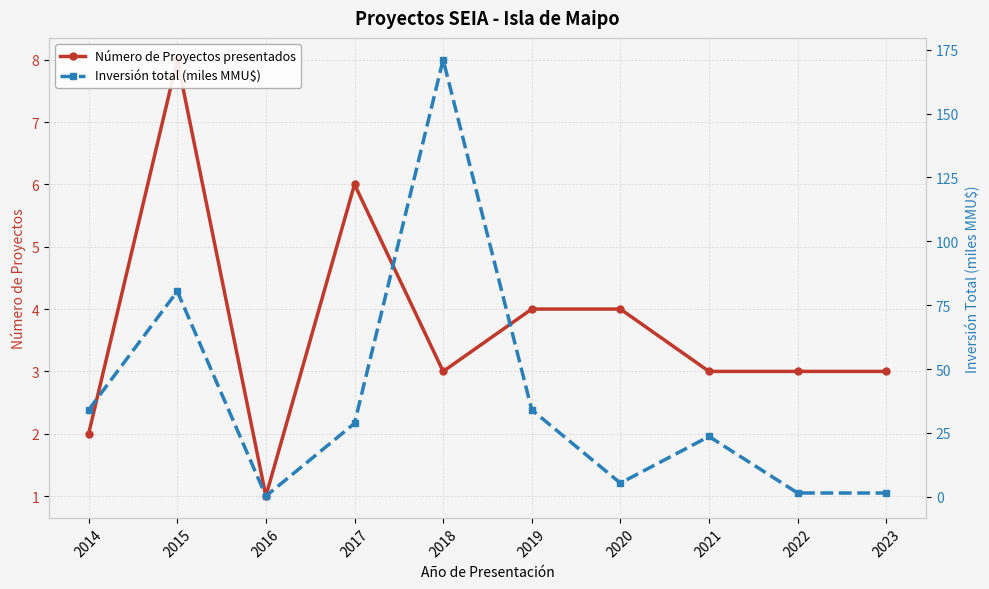

What is the difference between the highest and lowest values at 2019?

30.0